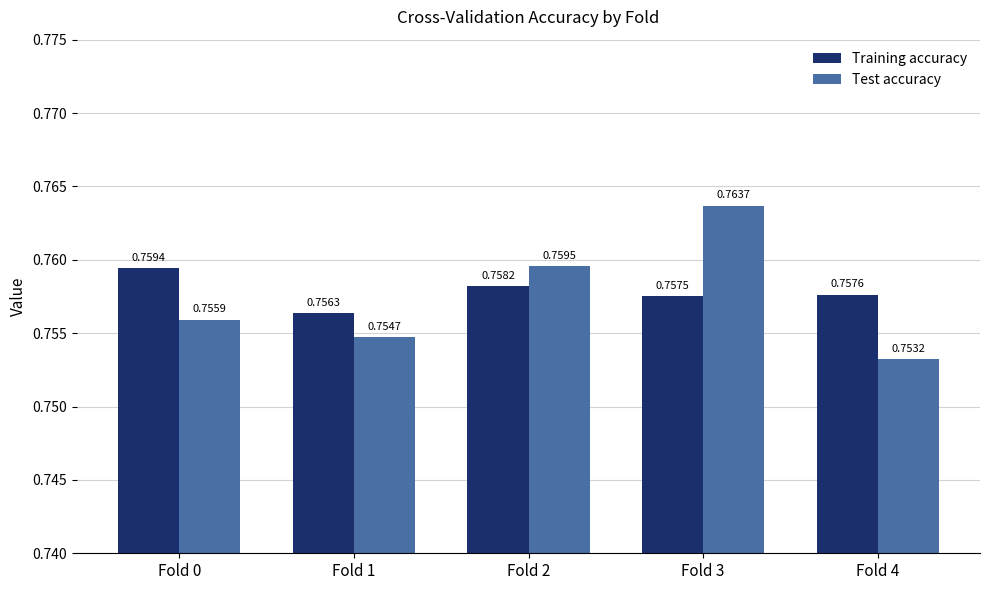

Which series has the largest total across all categories?

Training accuracy